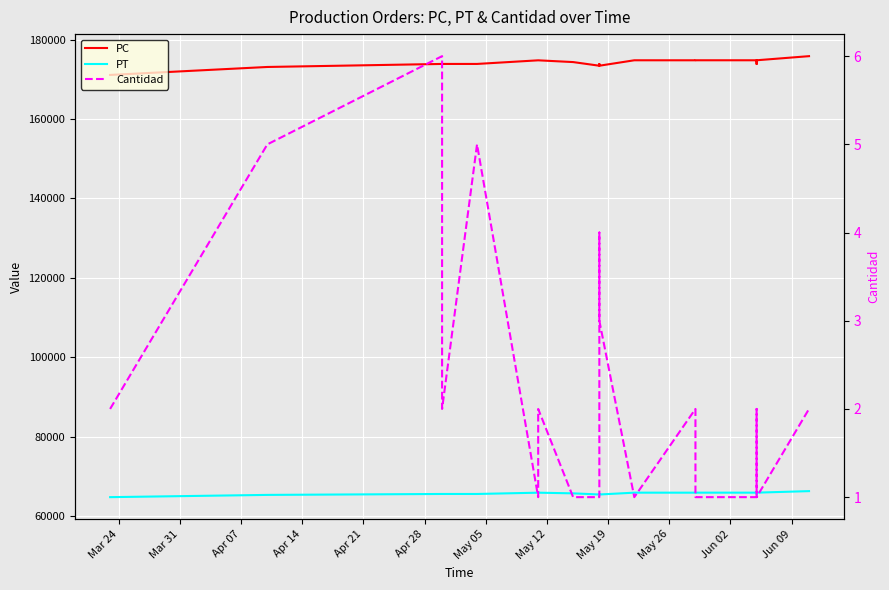

True or false: PC and Cantidad cross at least once.

False